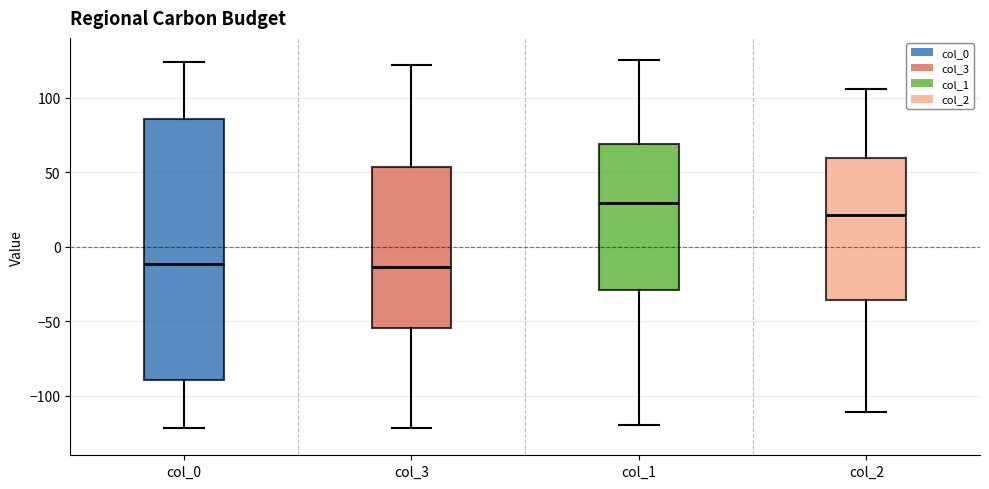

Where does the lower whisker of the box for col_1 end on the y-axis? The values are not printed on the chart, so give them approximately, as read against the axis.

-120